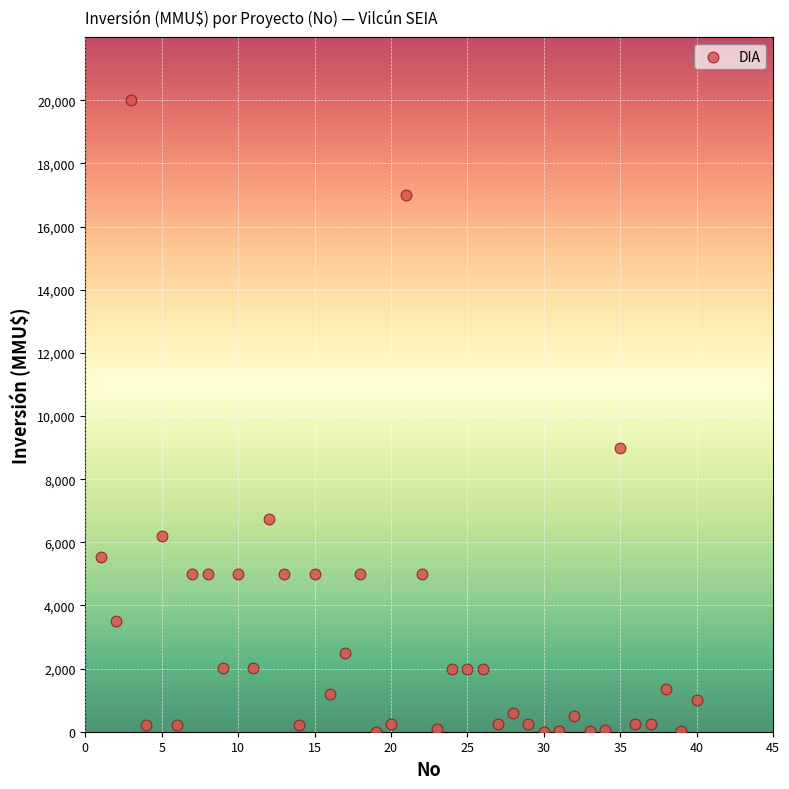

What is the range of Y values (max minus min)?

20000